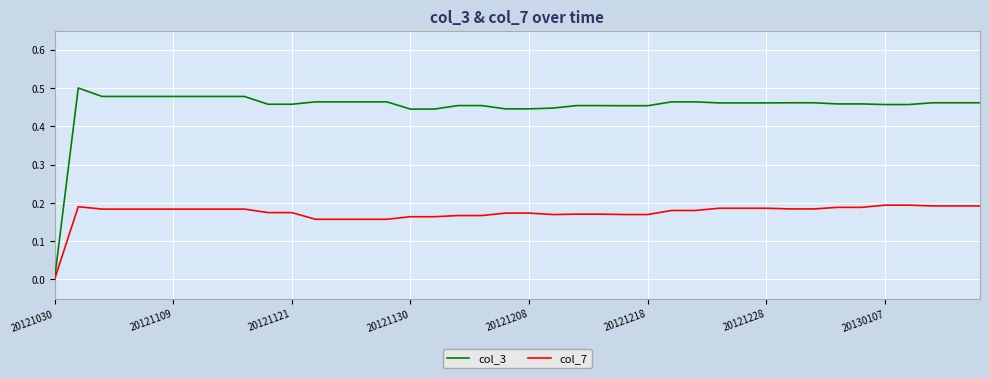

Which series has the largest total across all categories?

col_3